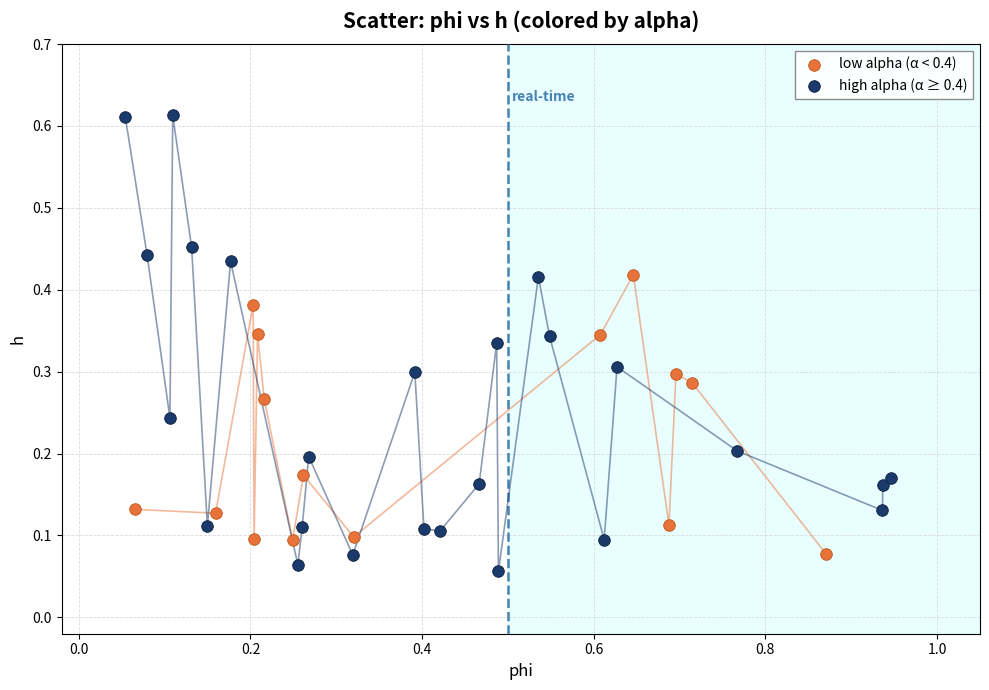

Which series reaches the maximum Y coordinate?

high alpha (α ≥ 0.4)